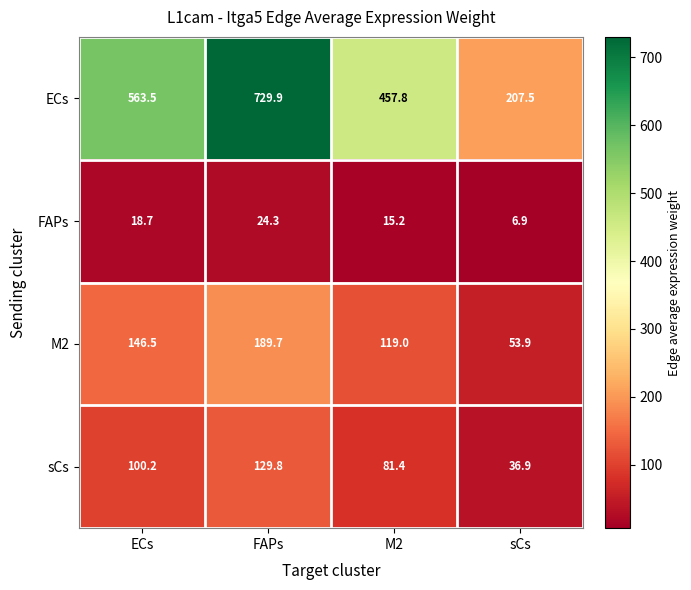

Reading right to left, list all the values displayed in this chart.

ECs: 207.5	457.8	729.9	563.5
FAPs: 6.9	15.2	24.3	18.7
M2: 53.9	119.0	189.7	146.5
sCs: 36.9	81.4	129.8	100.2